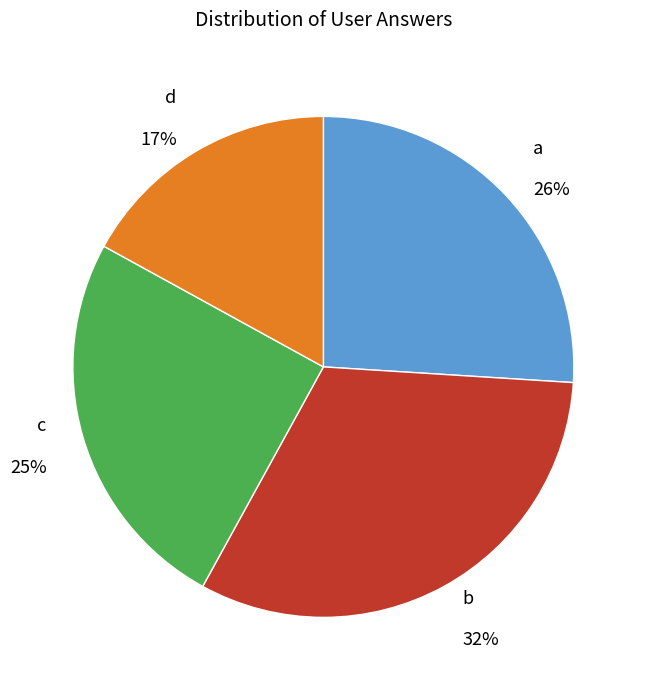

The a slice represents 20% of the pie. True or false?

False